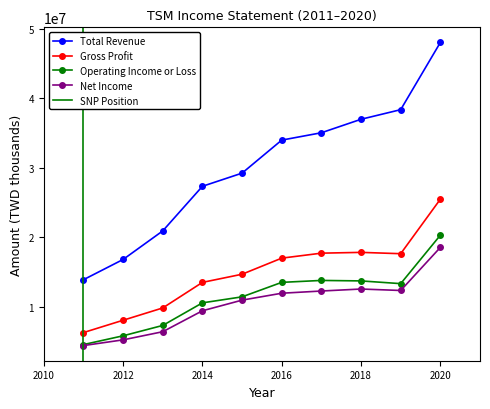

Rank the categories by Operating Income or Loss value from highest to lowest.

2020, 2017, 2018, 2016, 2019, 2015, 2014, 2013, 2012, 2011